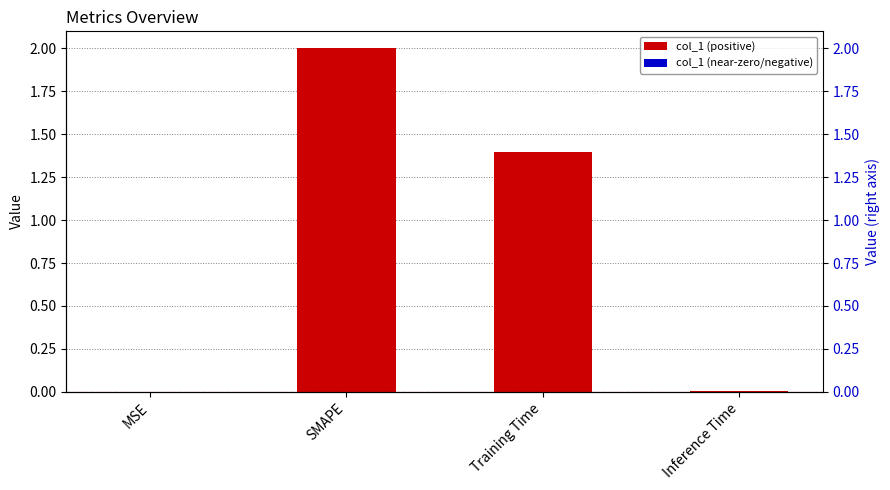

What position from the left is SMAPE?

2